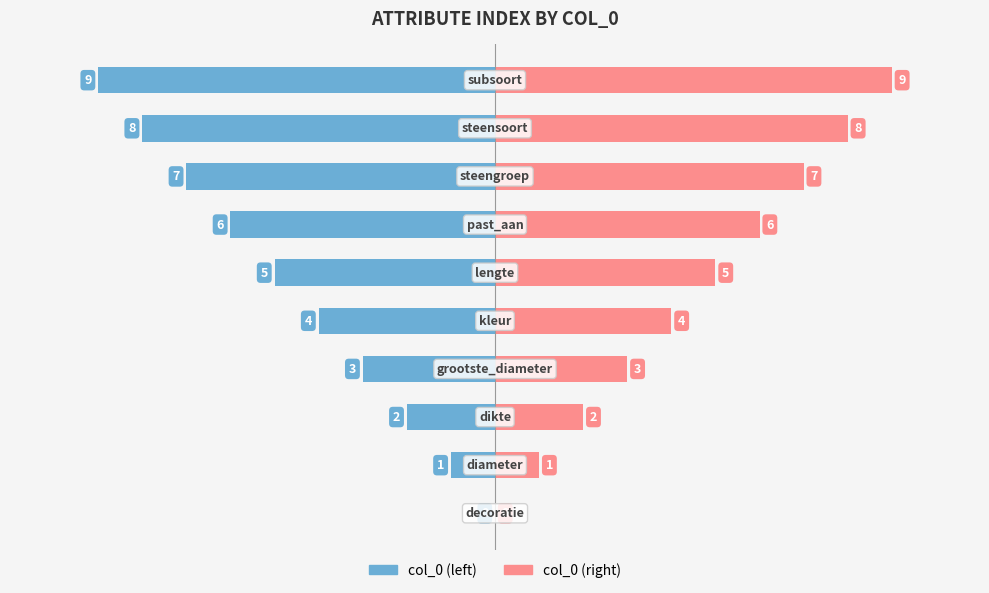

What is the sum of all col_0 (left) values?

-45